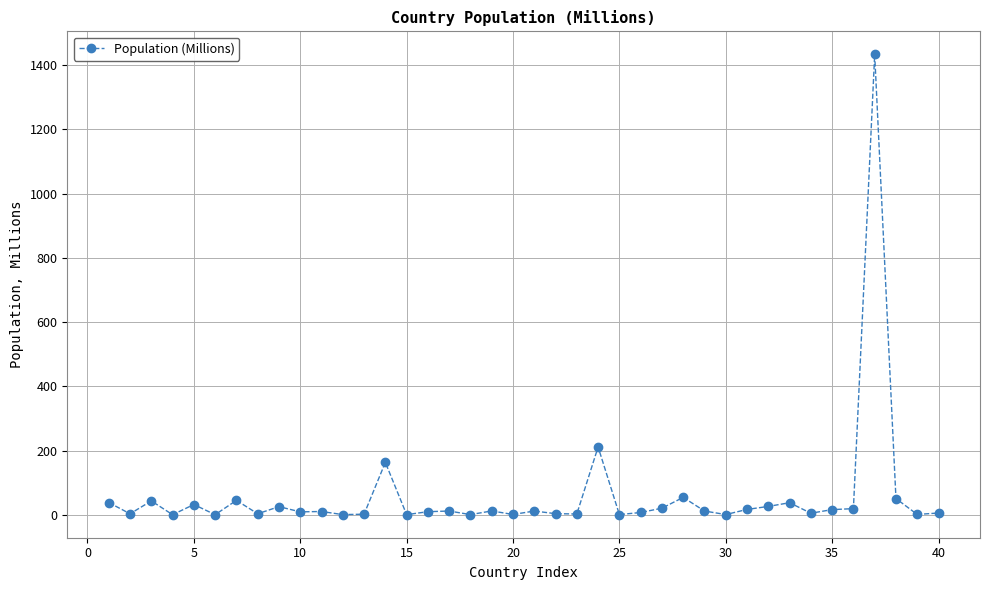

True or false: there are more than 2 points higher than both neighbors.

True